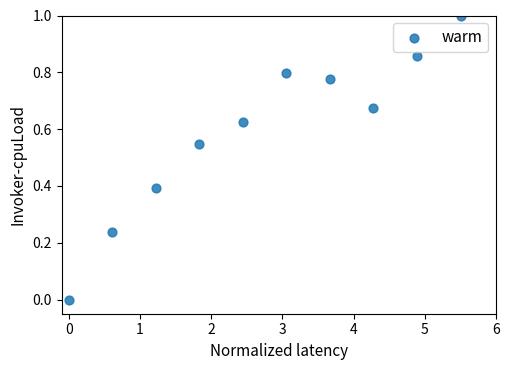

What is the range of Y values (max minus min)?

1.0